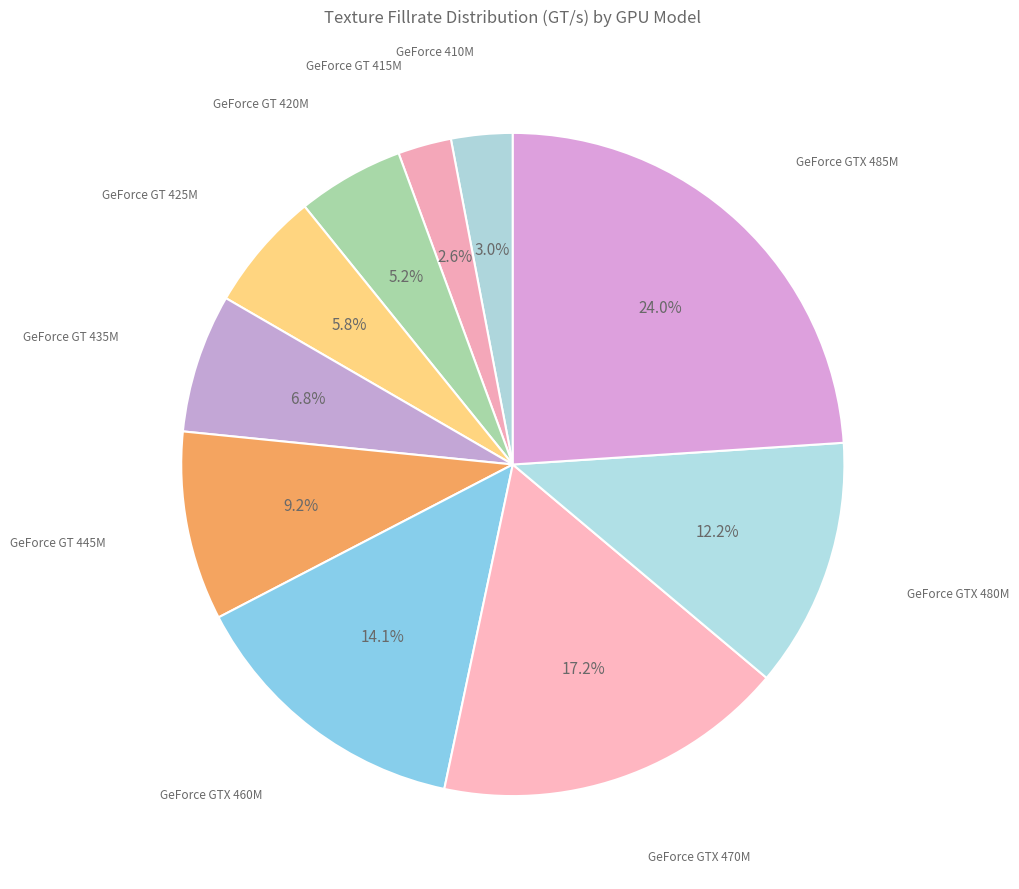

Is there any slice that represents more than half of the pie?

No